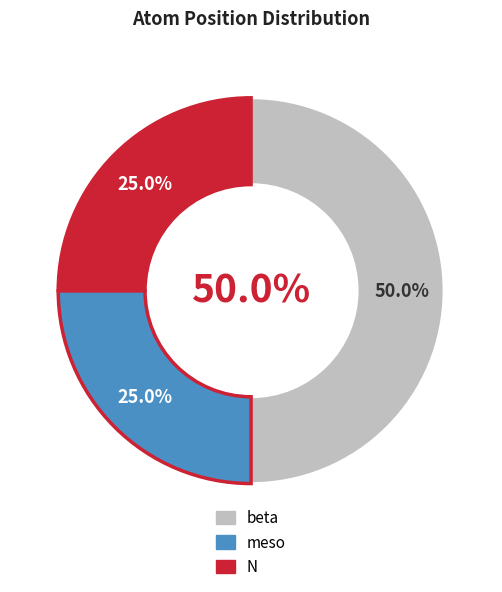

How many slices are in this pie chart?

3